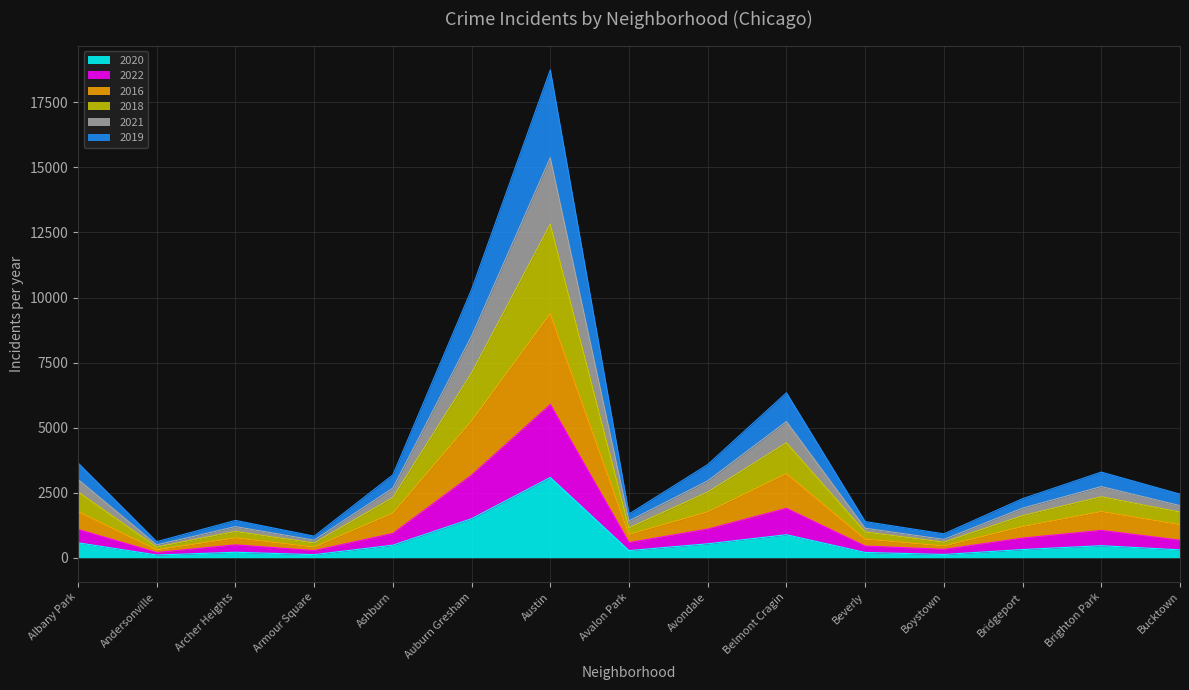

At which category does 2020 reach its first local valley?

Andersonville